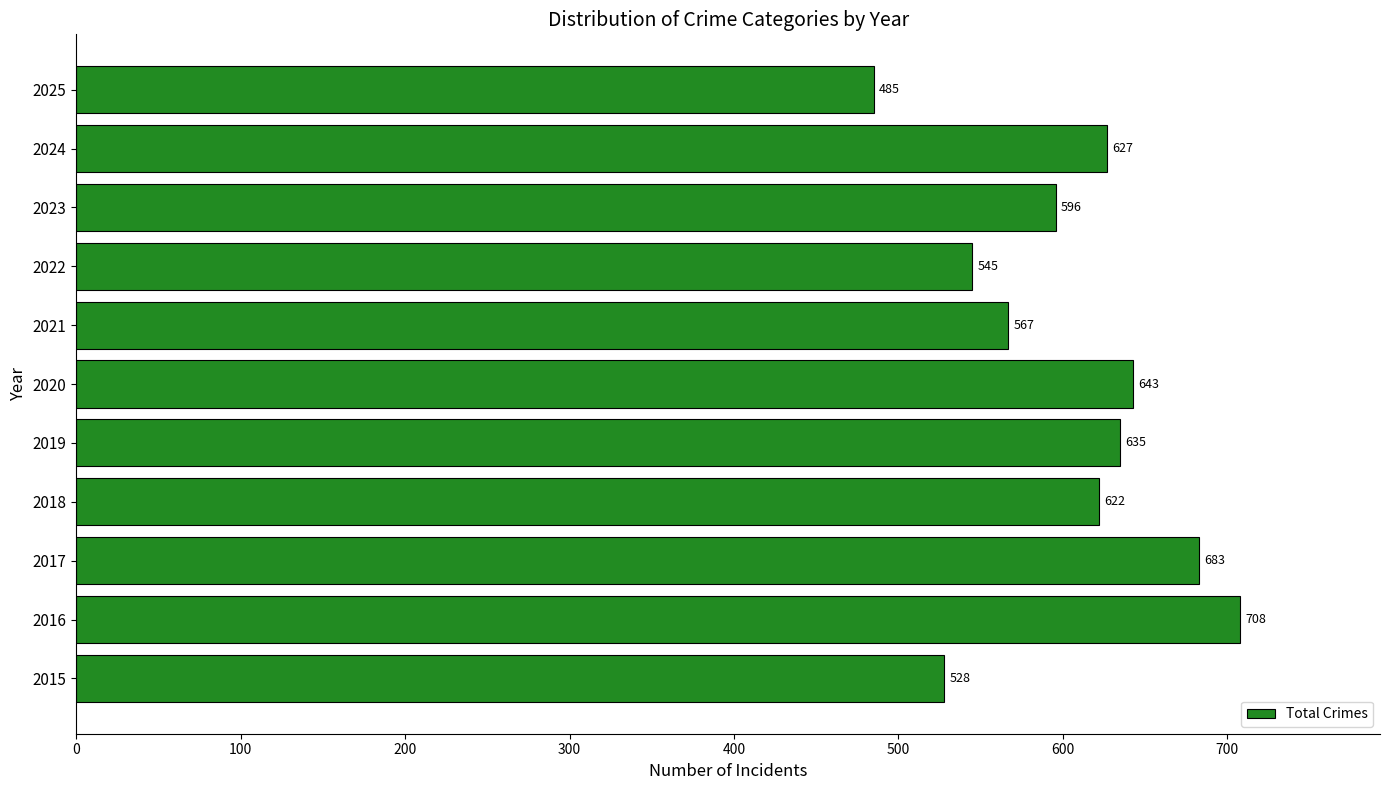

What is the greatest value displayed?

708